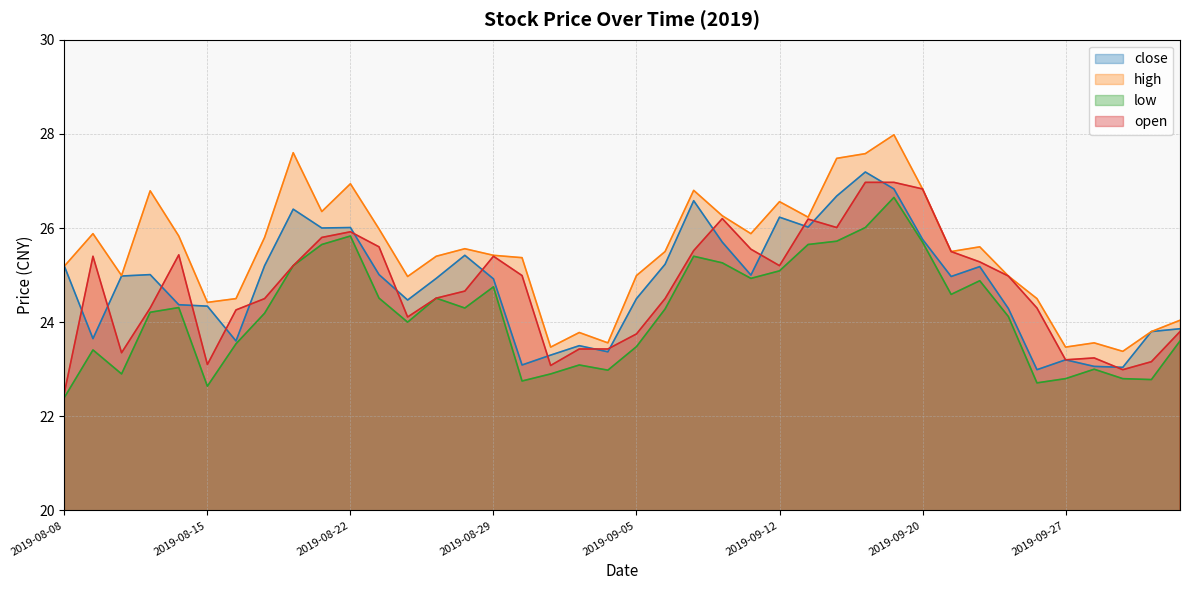

What are all the series names shown in the legend?

close, high, low, open